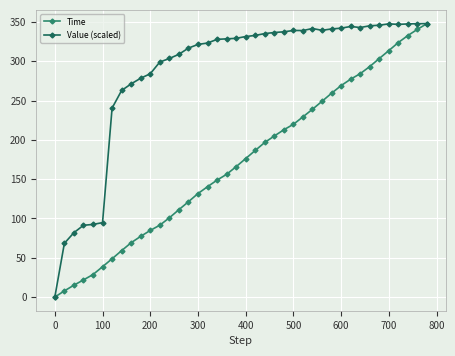

What is the value of the Time point at the 14th from the left?

111.1